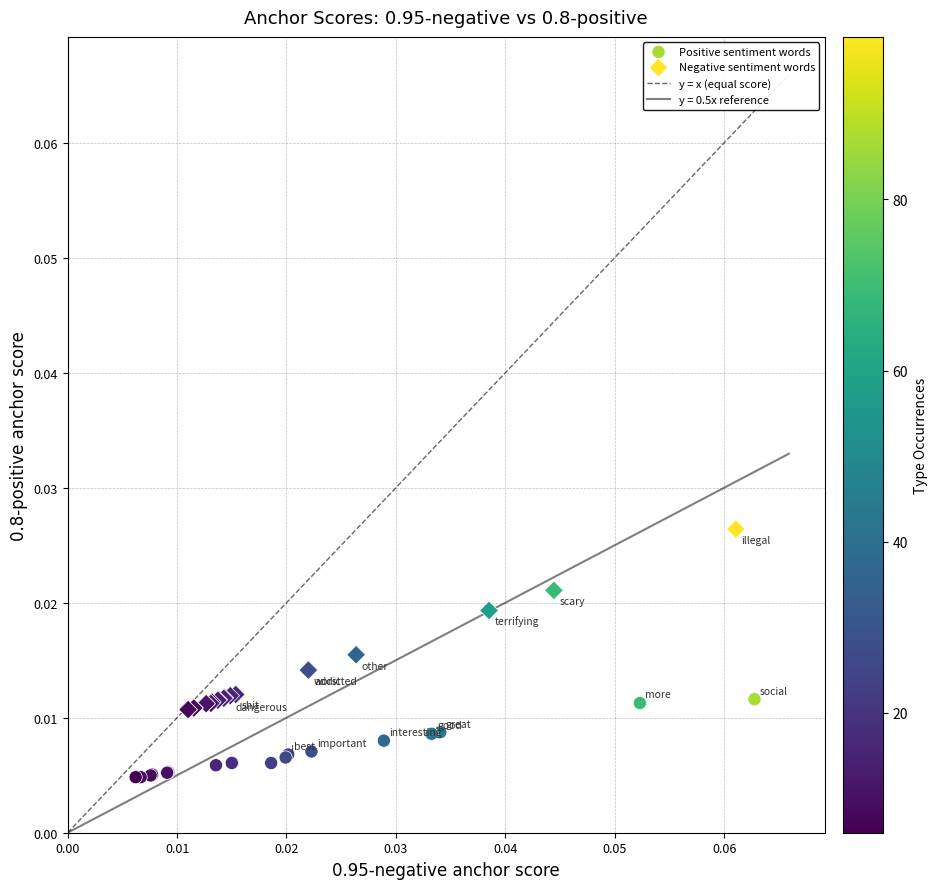

Which series reaches the minimum Y coordinate?

Positive sentiment words